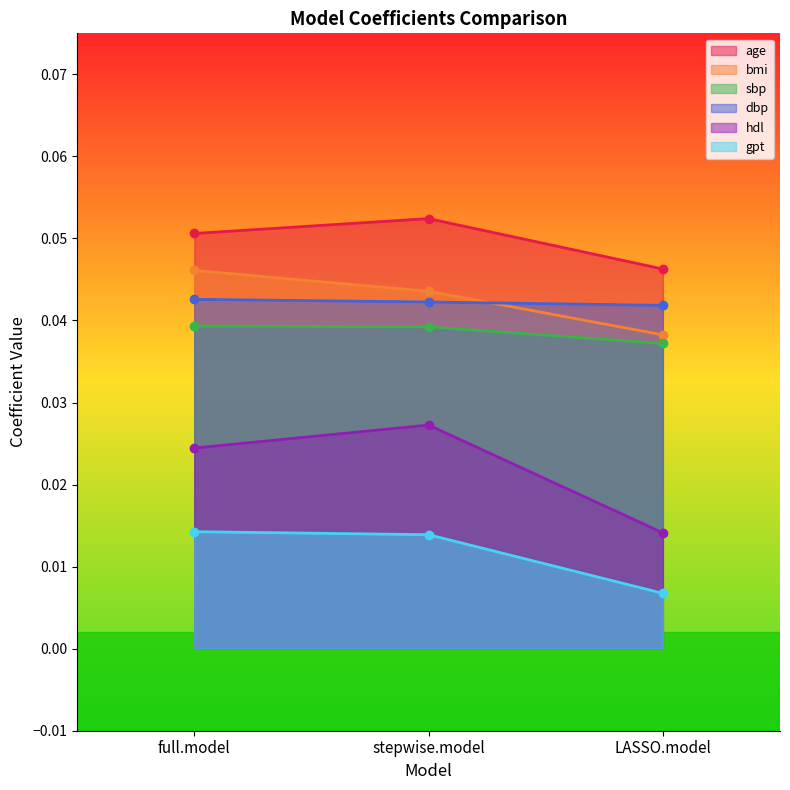

Reading left to right, what are all the values shown in this chart?

age: full.model=0.1	stepwise.model=0.1	LASSO.model=0.0
bmi: full.model=0.0	stepwise.model=0.0	LASSO.model=0.0
sbp: full.model=0.0	stepwise.model=0.0	LASSO.model=0.0
dbp: full.model=0.0	stepwise.model=0.0	LASSO.model=0.0
hdl: full.model=0.0	stepwise.model=0.0	LASSO.model=0.0
gpt: full.model=0.0	stepwise.model=0.0	LASSO.model=0.0